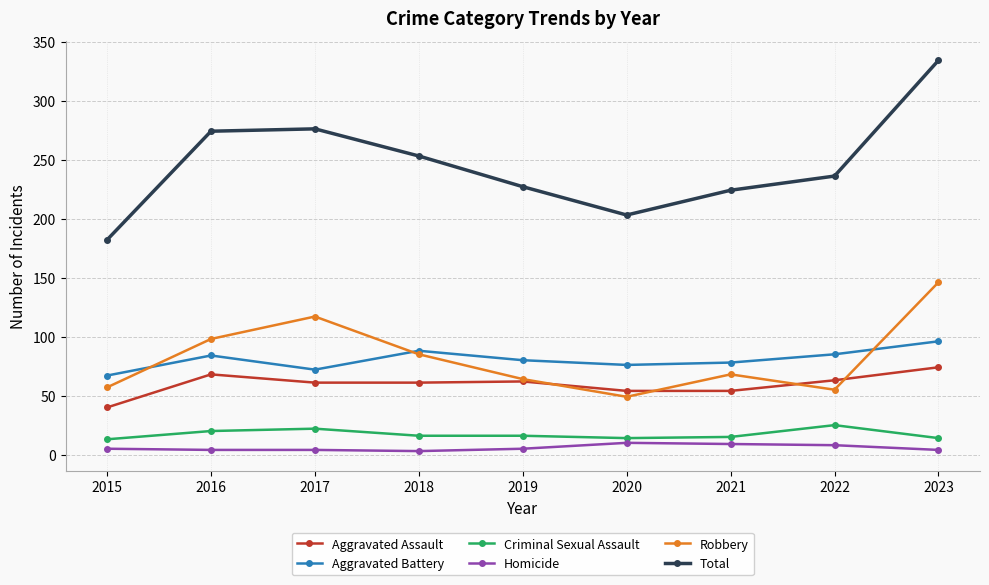

Rank the series by their maximum value, from highest to lowest.

Total, Robbery, Aggravated Battery, Aggravated Assault, Criminal Sexual Assault, Homicide